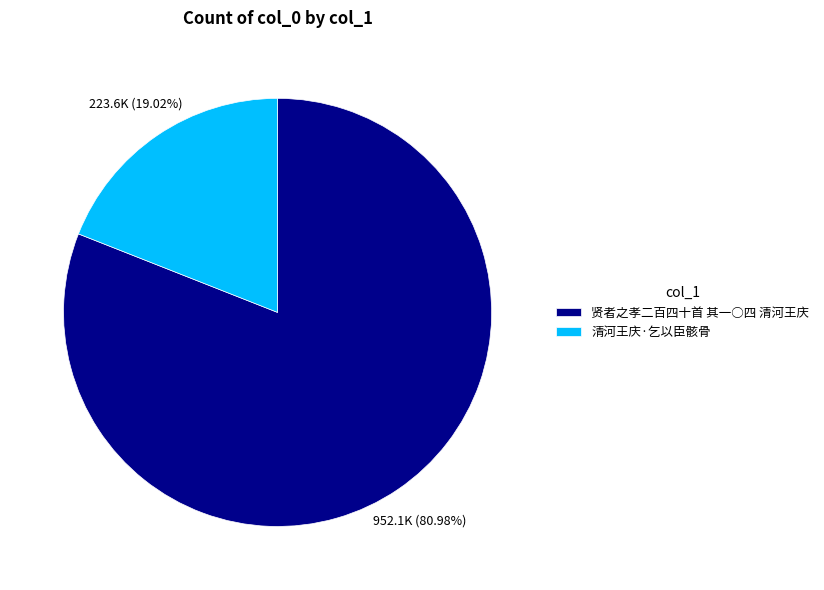

What portion of the pie excludes 贤者之孝二百四十首 其一○四 清河王庆?

19.0%